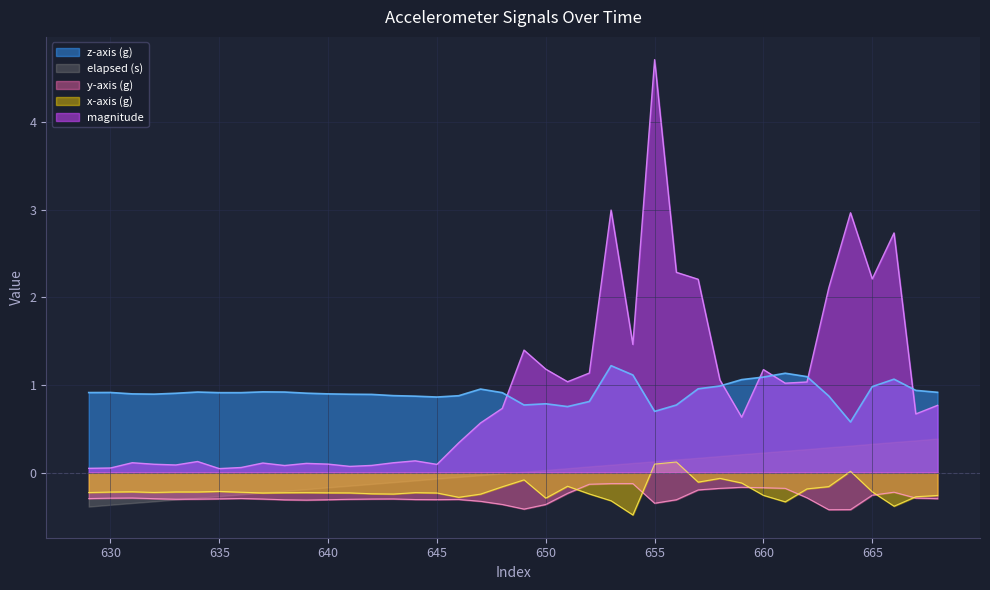

Is it true that magnitude equals 0.1 at 642?

True